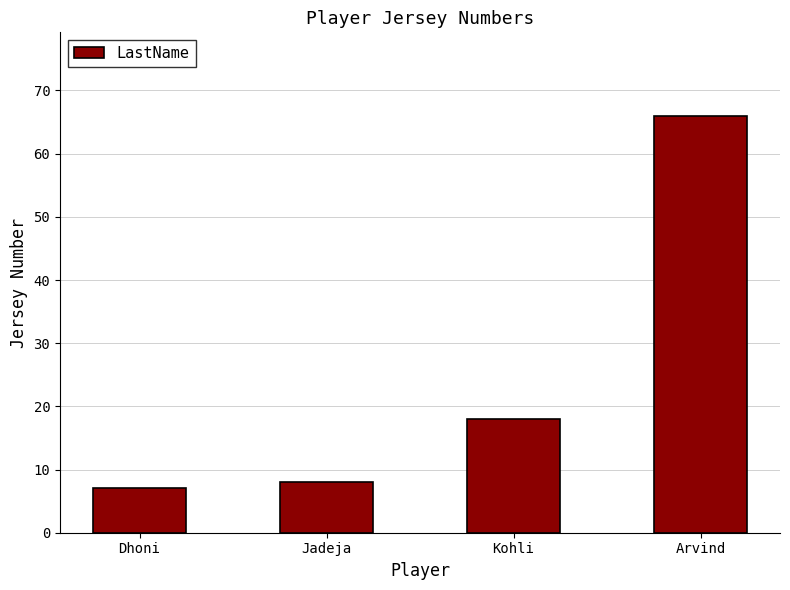

What is the ratio of the value at Dhoni to the value at Arvind?

0.1